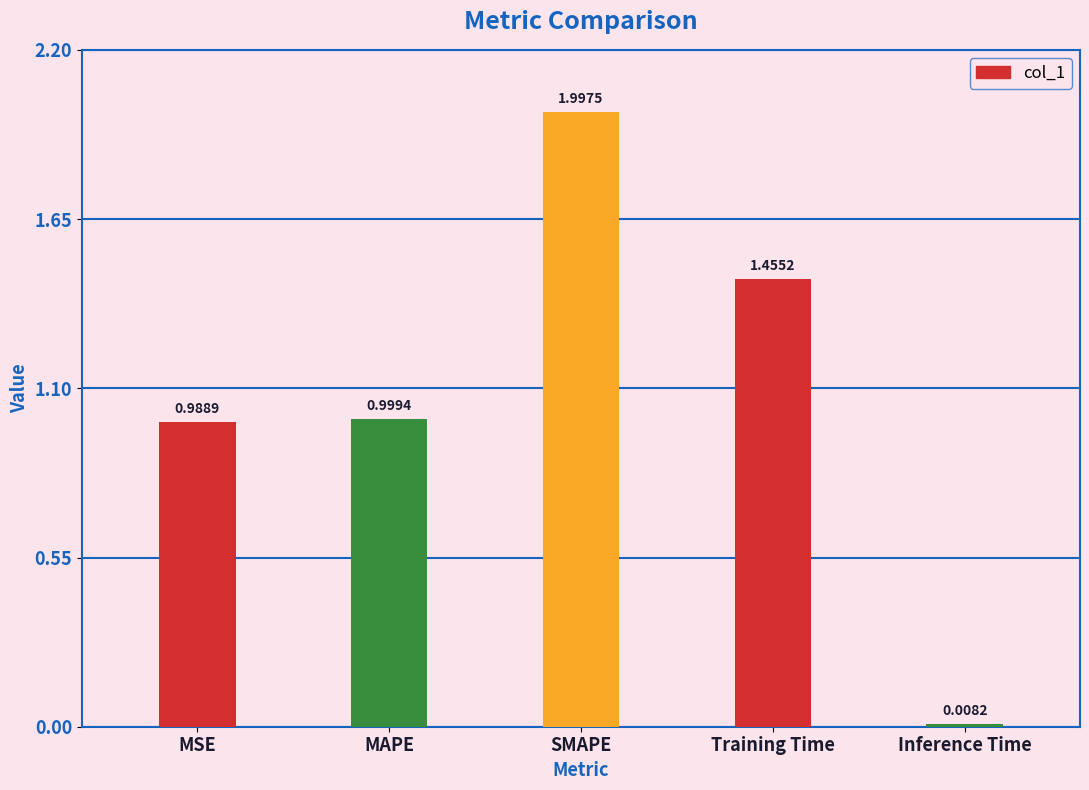

Are the bars grouped side by side (vs. stacked)?

No